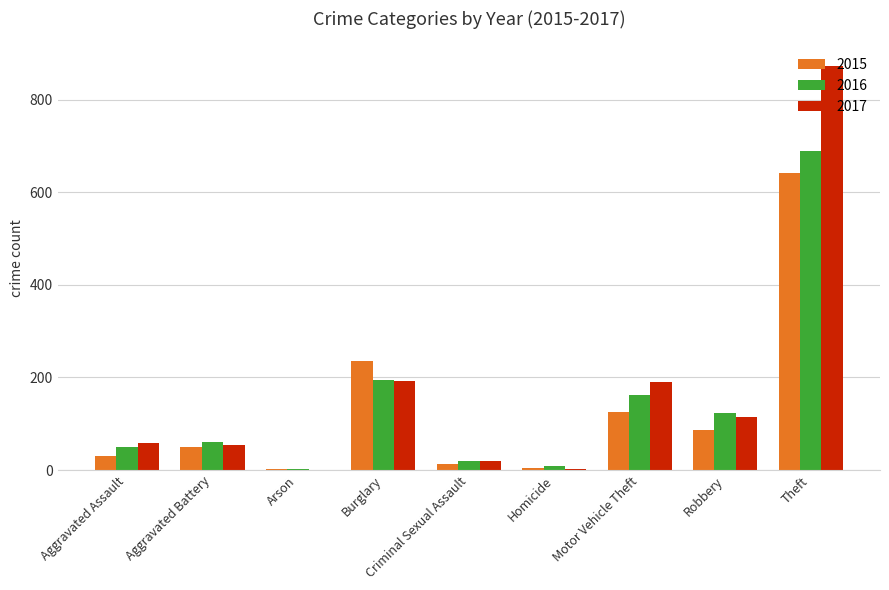

Is it true that 2016 equals 33 at Robbery?

False